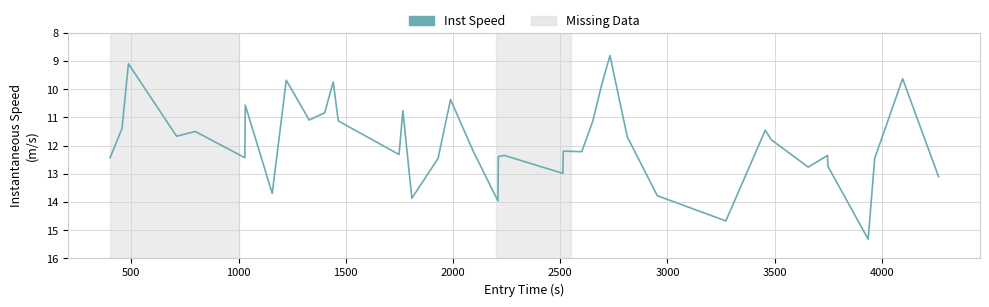

What is the maximum value shown in the chart?

15.3